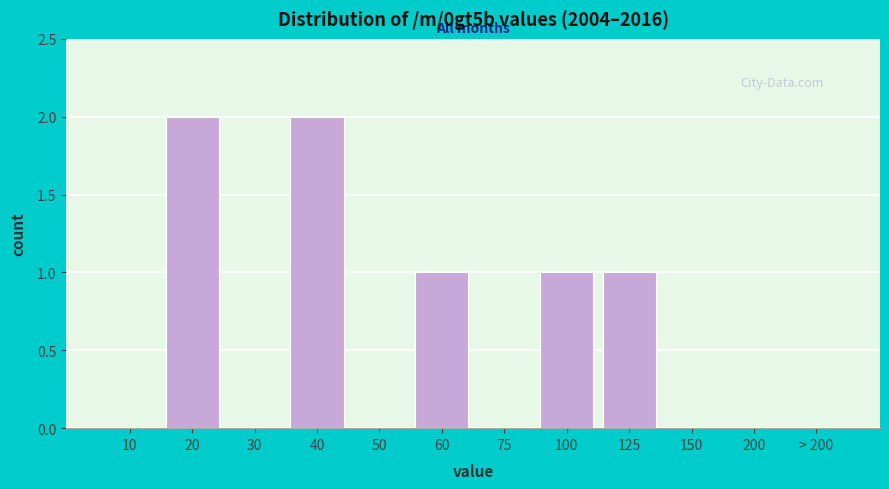

Reading right to left, what are all the values shown in this chart?

> 200=0	200=0	150=0	125=1	100=1	75=0	60=1	50=0	40=2	30=0	20=2	10=0